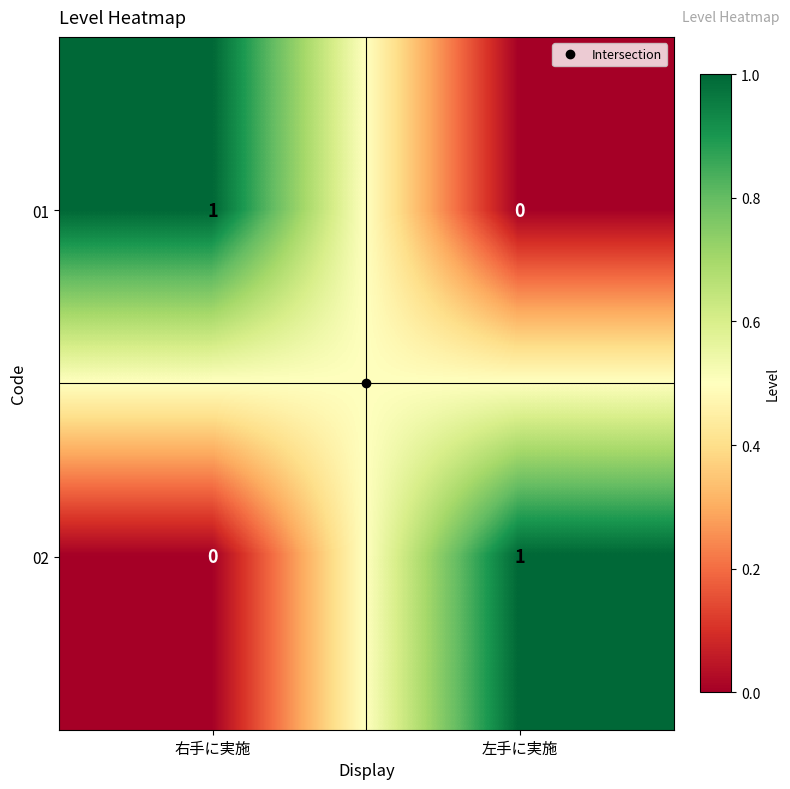

Rank the categories by 01 value from highest to lowest.

右手に実施, 左手に実施